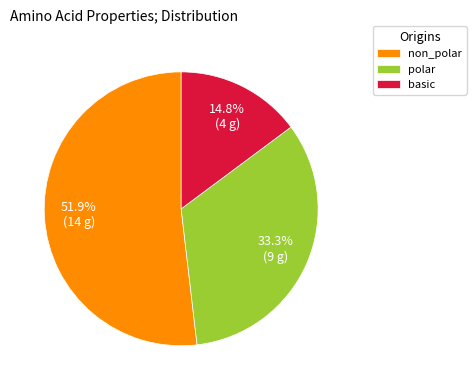

How much of the chart is everything except basic?

85.2%